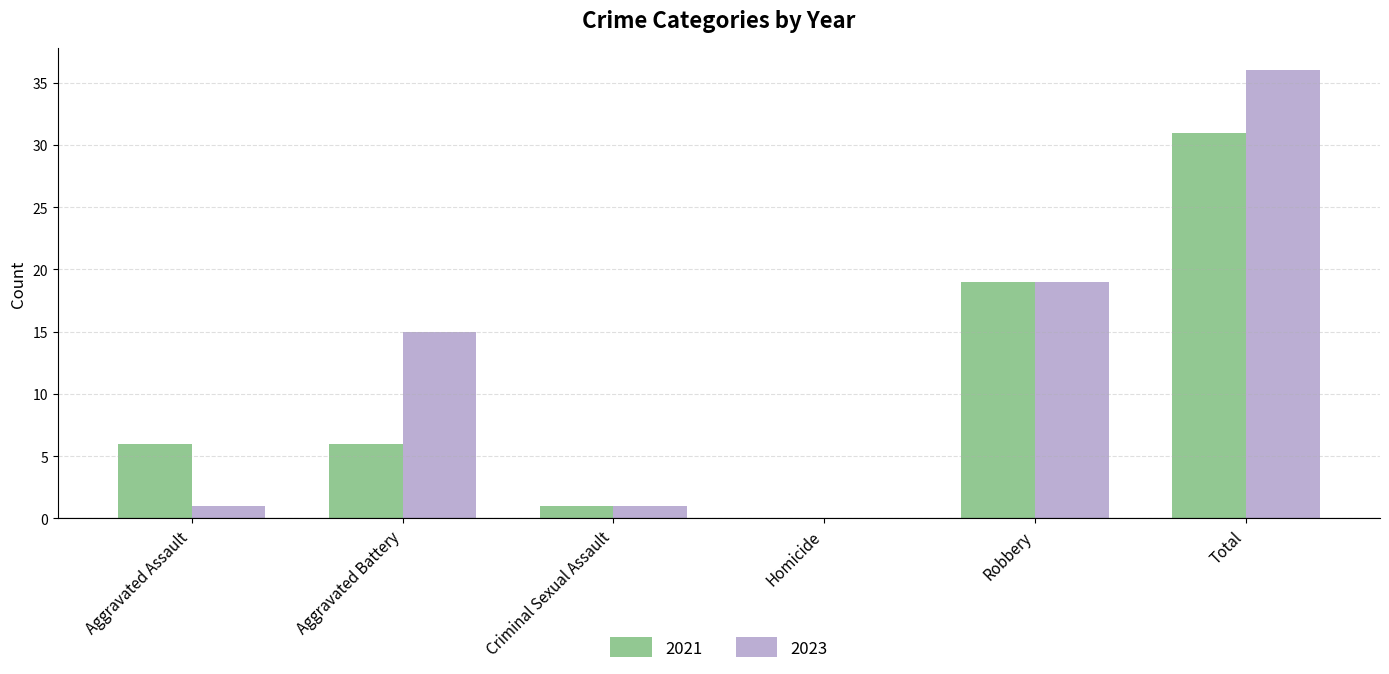

What is the total value across all series at Aggravated Assault?

7